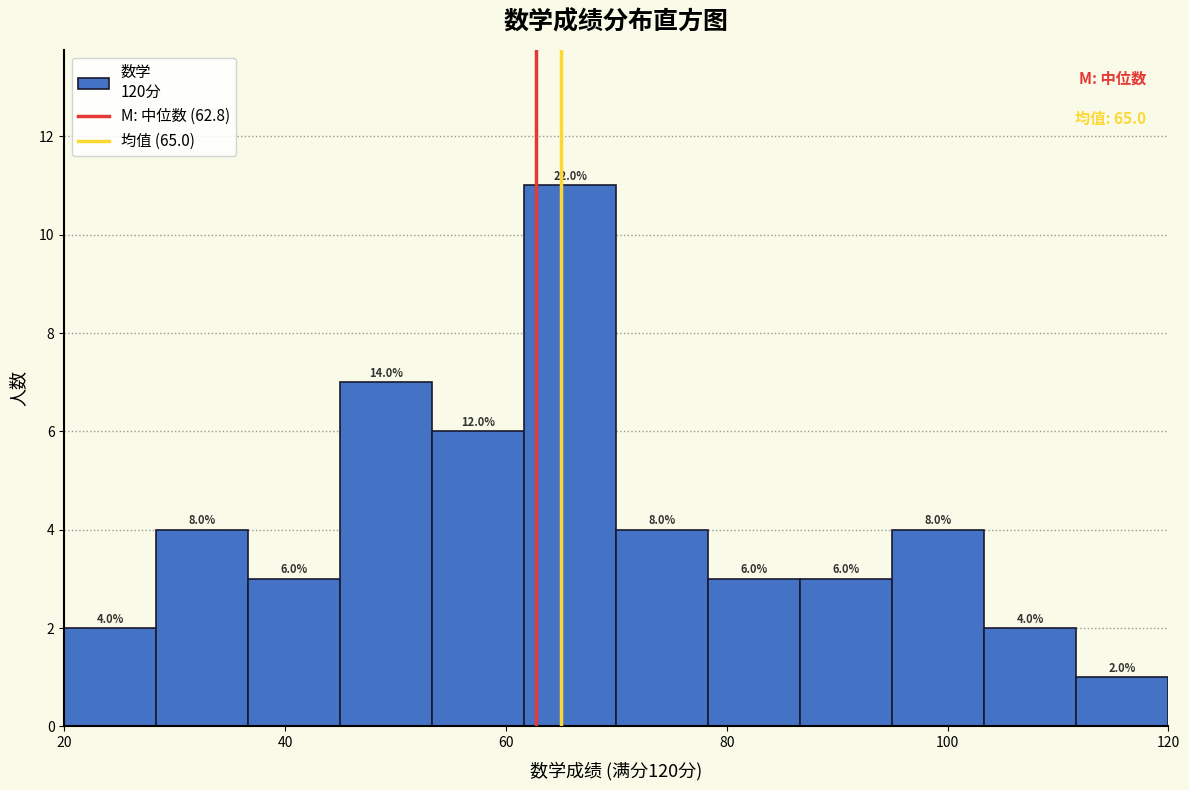

Over which range of the x-axis is the bar tallest?

62 to 70